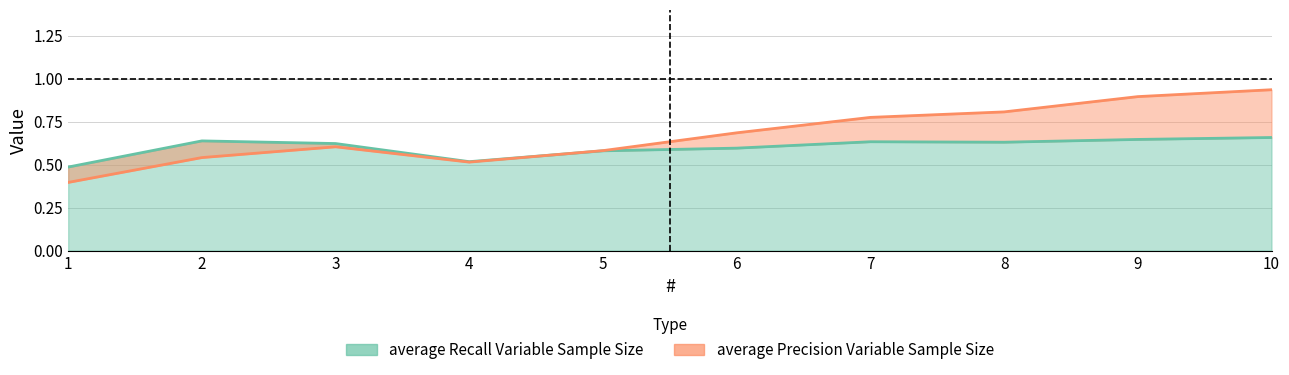

What is the value of the average Recall Variable Sample Size point at the 8th from the left?

0.6